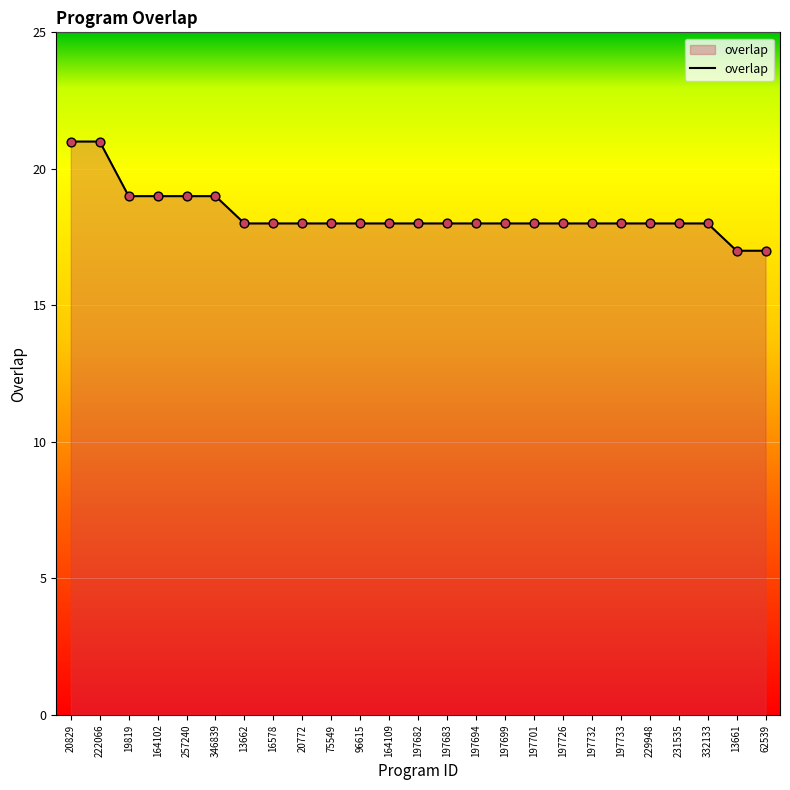

What is the ratio of the value at 20829 to the value at 164102?

1.1